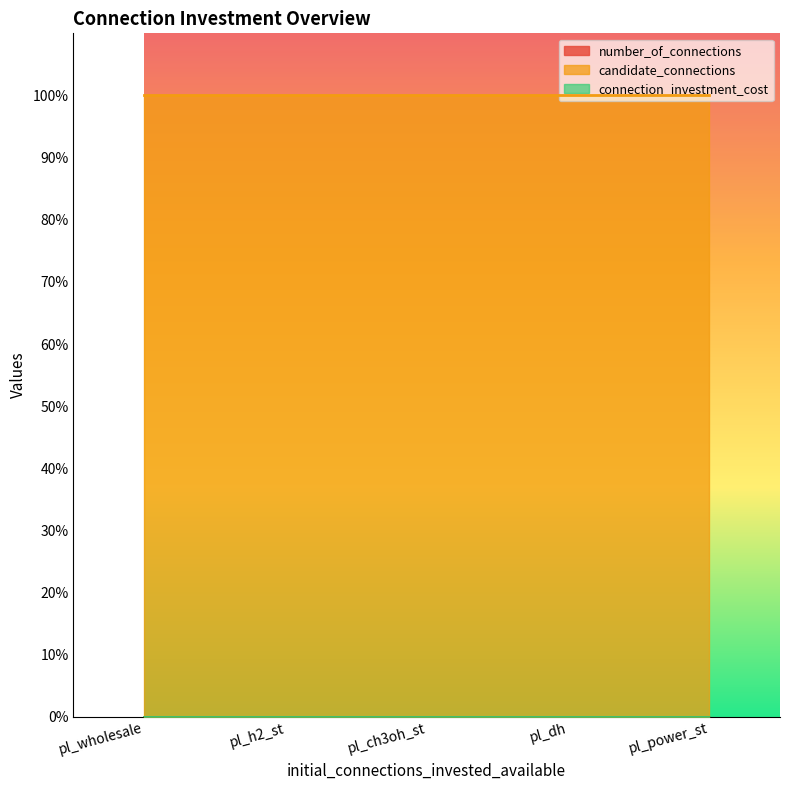

What position from the right is pl_ch3oh_st?

3